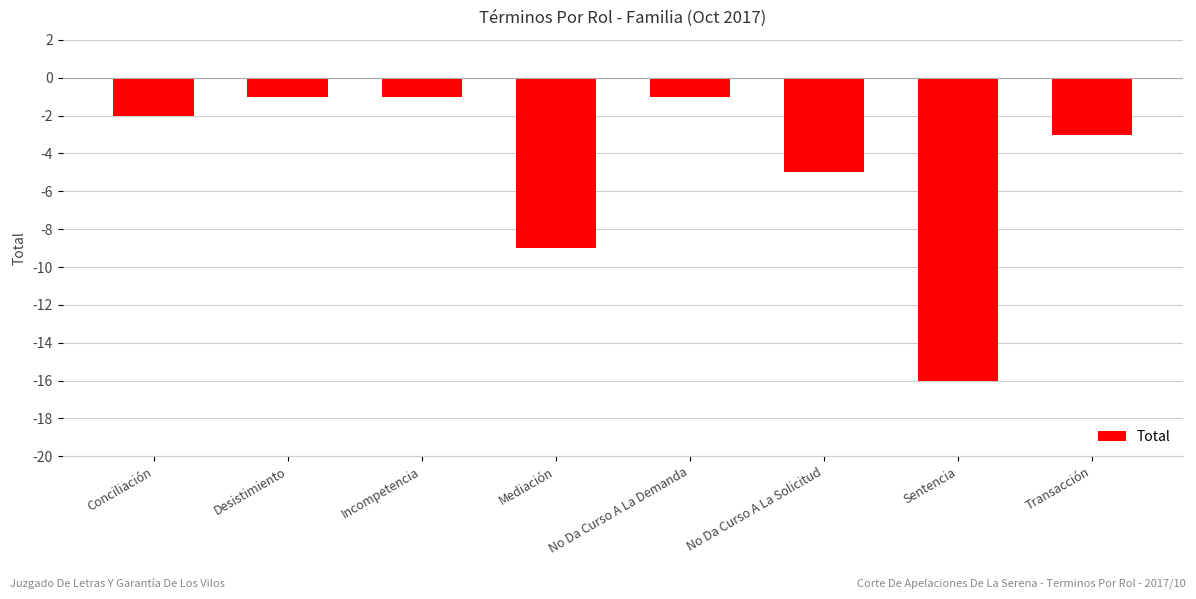

Count the number of values greater than -2.

3